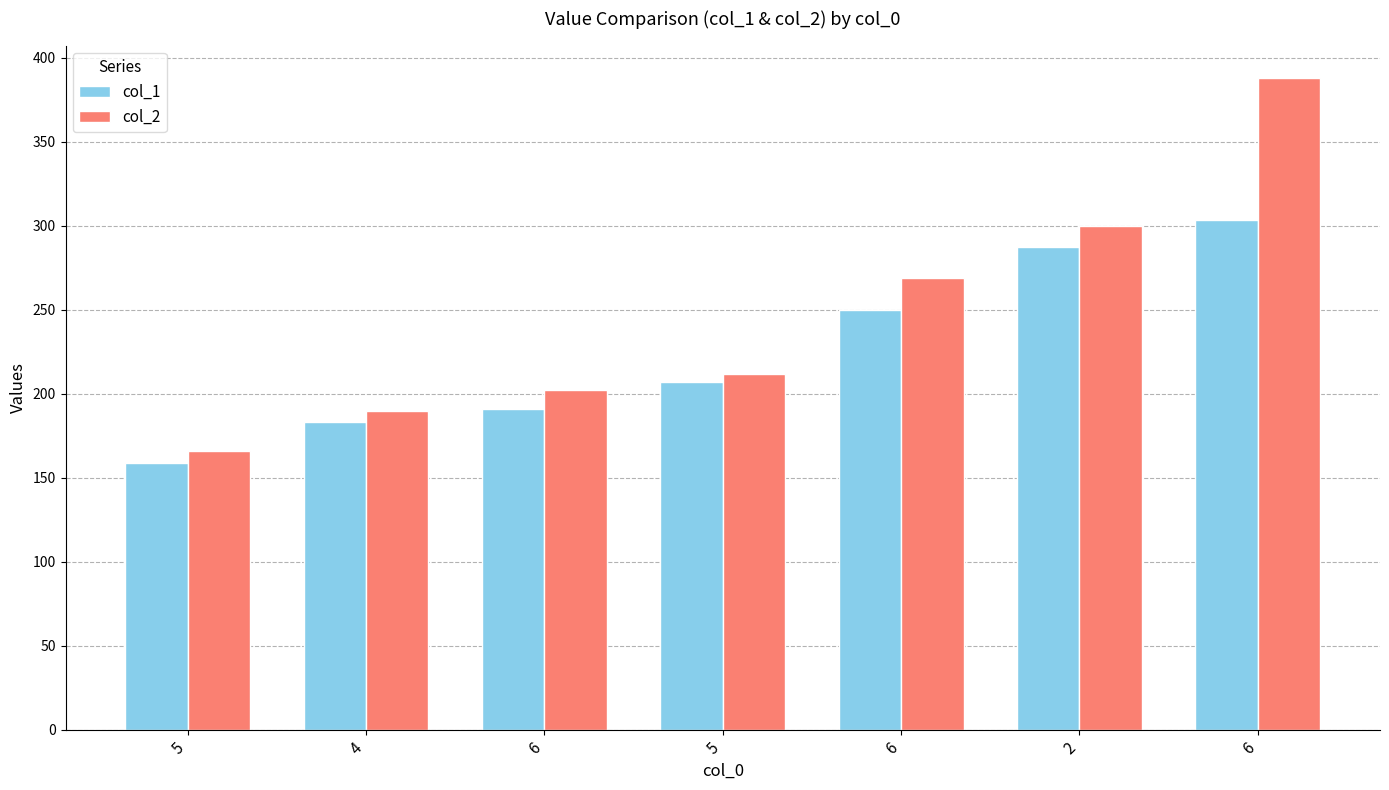

What is the label of the 1st bar from the left?

5